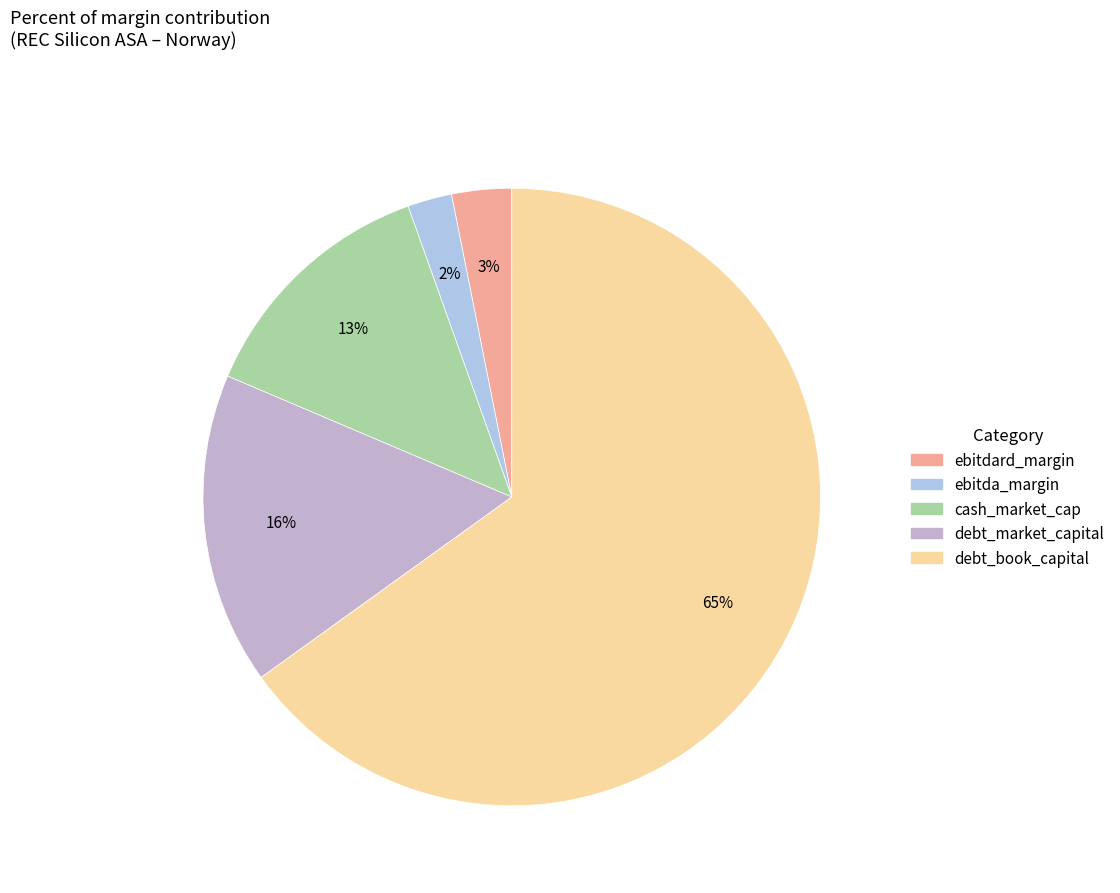

How many segments does this pie chart have?

5